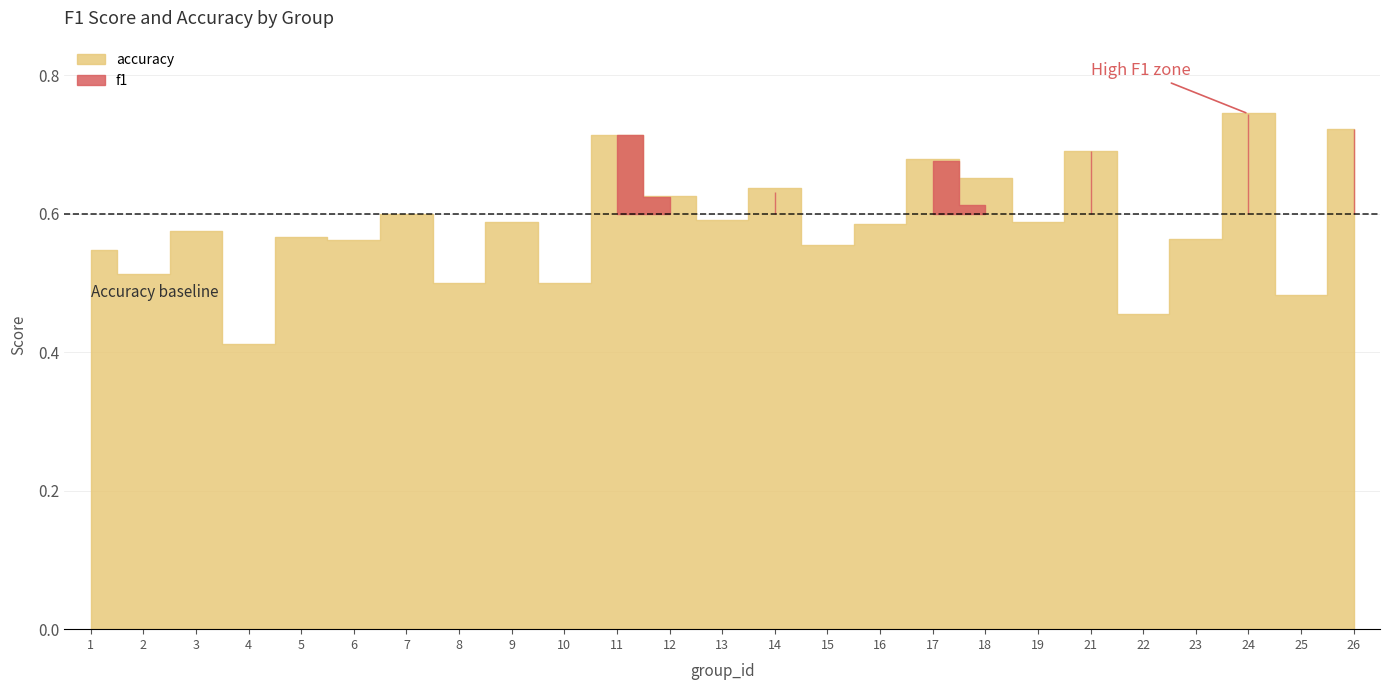

At which label does accuracy reach its peak?

24